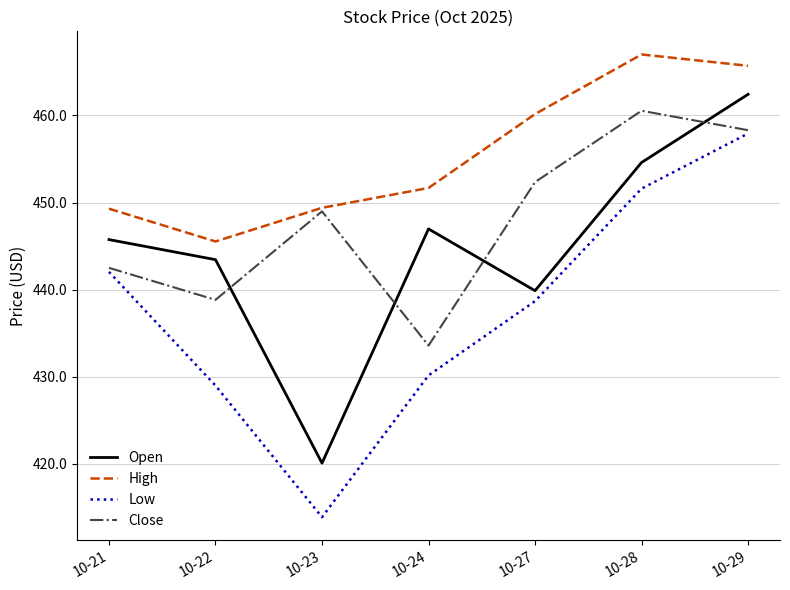

Which series has the widest spread of values?

Low